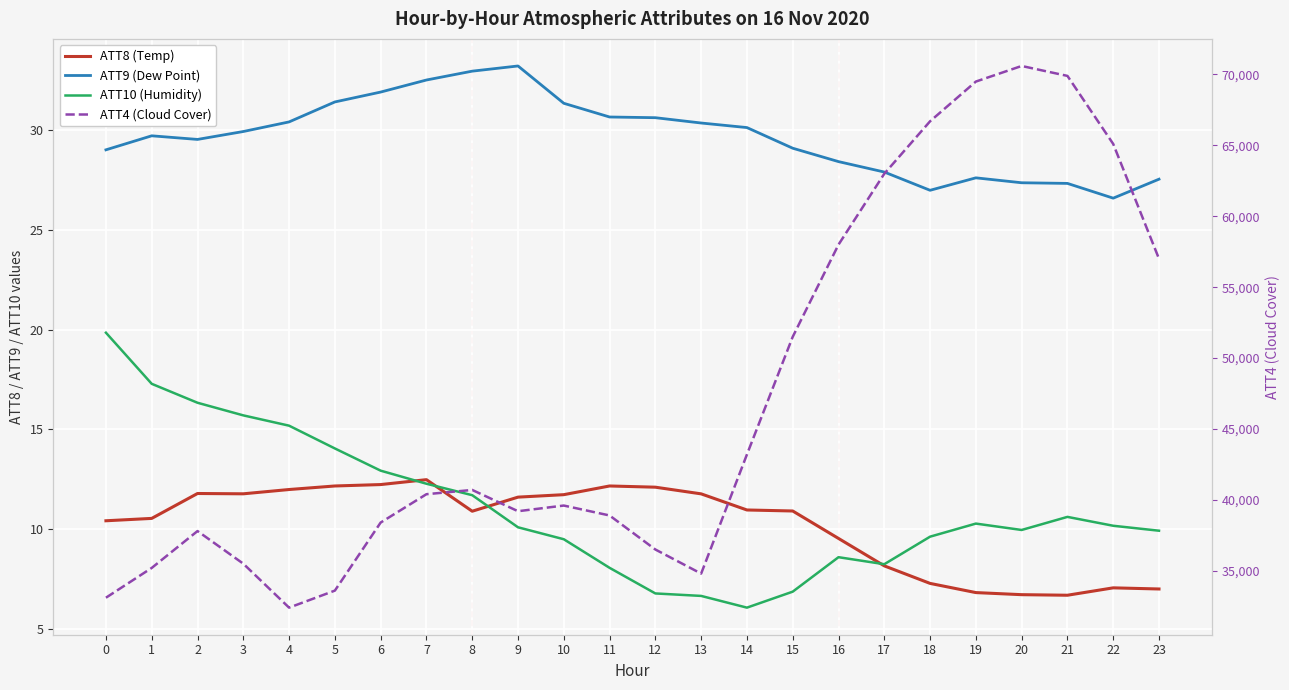

At 20, list the series in order from largest to smallest.

ATT4 (Cloud Cover), ATT9 (Dew Point), ATT10 (Humidity), ATT8 (Temp)